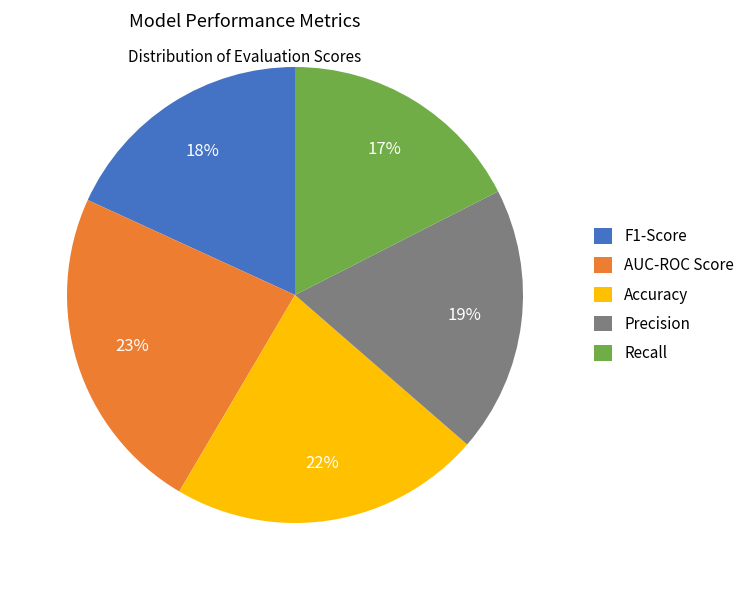

Which slice is the largest?

AUC-ROC Score